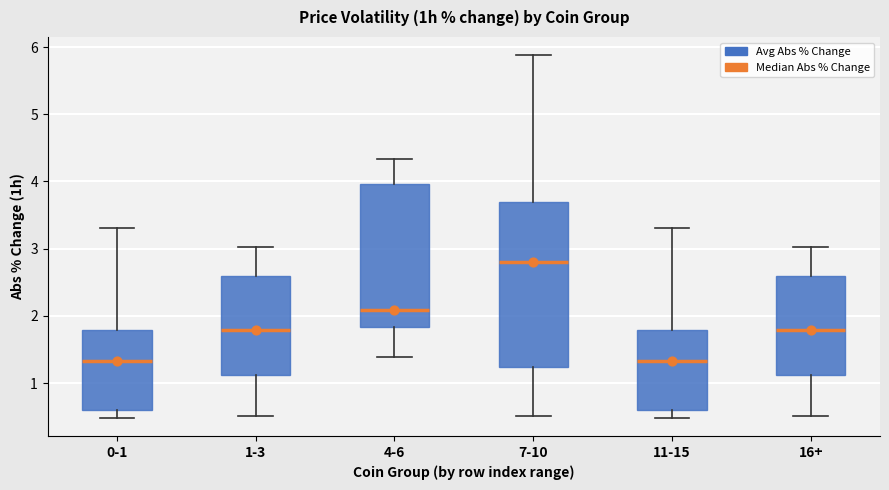

Which box has the highest median line?

7-10